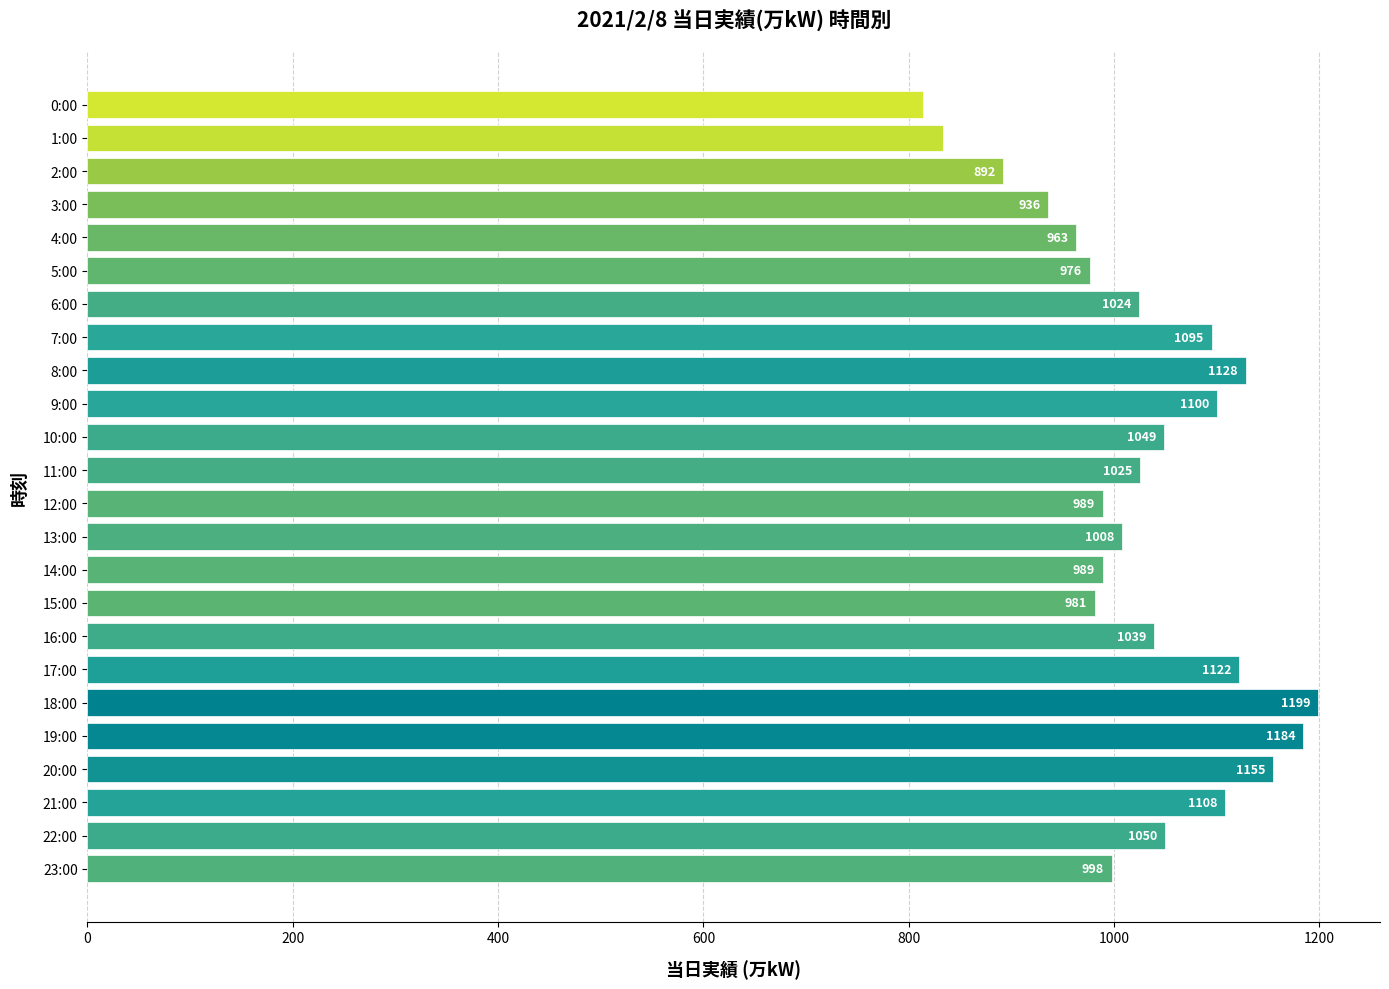

What is the label of the 13th bar from the top?

12:00